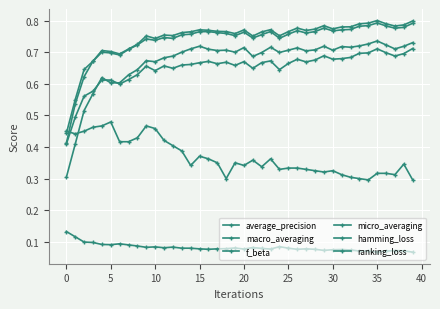

At which category is the sum across all series the highest?

35